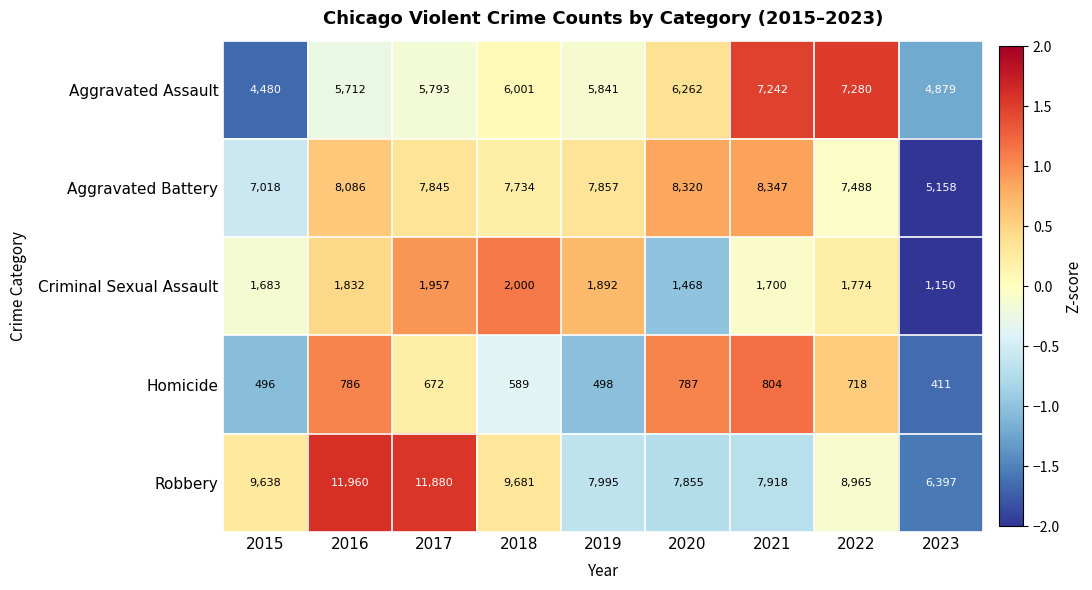

How many data points does each series have?

9